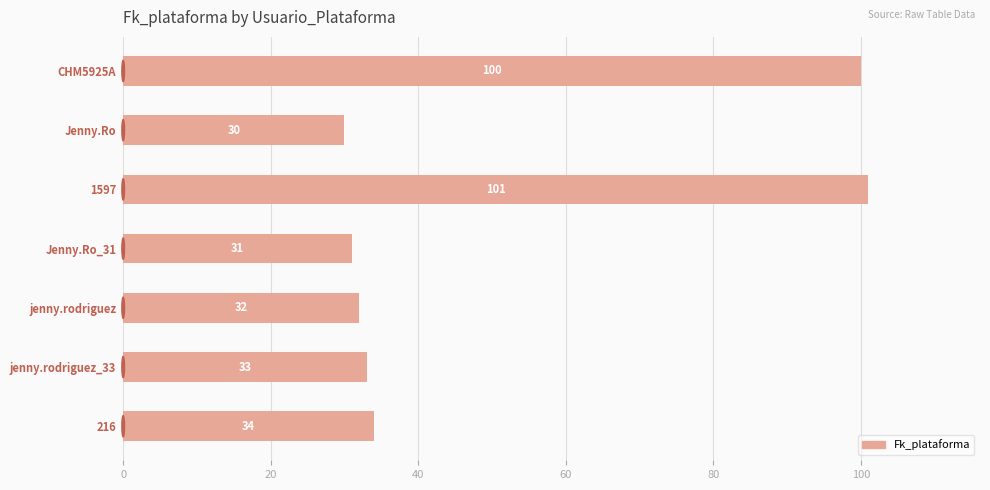

Reading top to bottom, what are all the values shown in this chart?

100	30	101	31	32	33	34